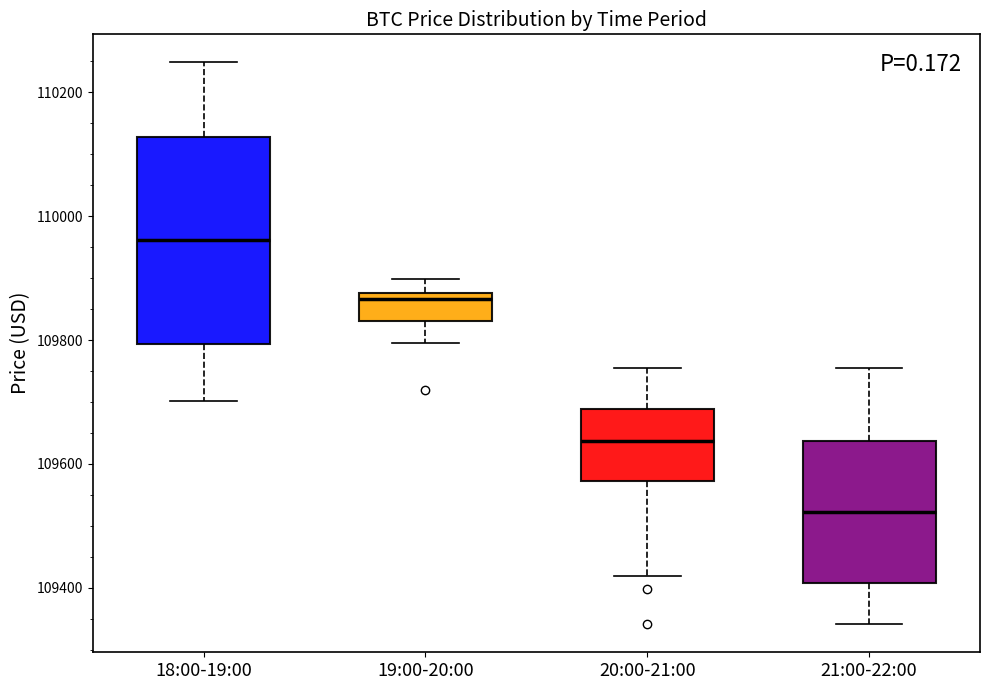

Reading left to right, transcribe this box plot: for each box, give where its median line is, the range the box spans, and where its two whiskers end, as read against the y-axis. The values are not printed on the chart, so give them approximately, as read against the axis.

18:00-19:00: median 109960, box 109800 to 110120, whiskers 109700 to 110240
19:00-20:00: median 109860, box 109840 to 109880, whiskers 109800 to 109900
20:00-21:00: median 109640, box 109580 to 109680, whiskers 109420 to 109760
21:00-22:00: median 109520, box 109400 to 109640, whiskers 109340 to 109760